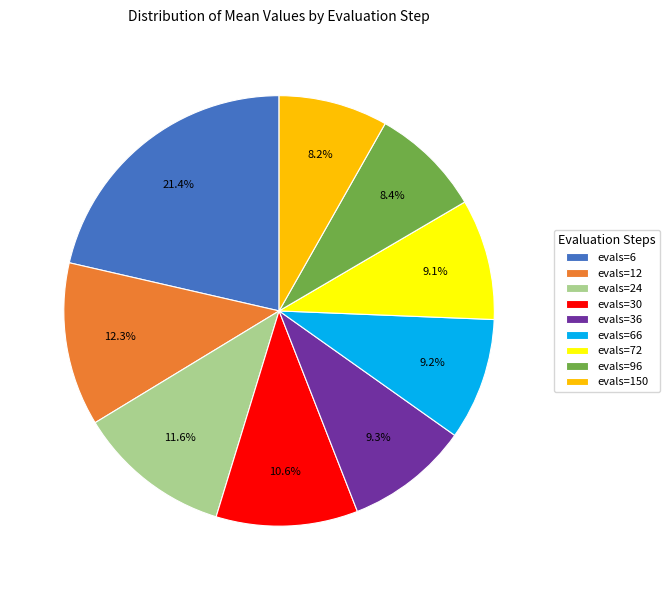

Is it true that evals=72 is 21% of the pie?

False